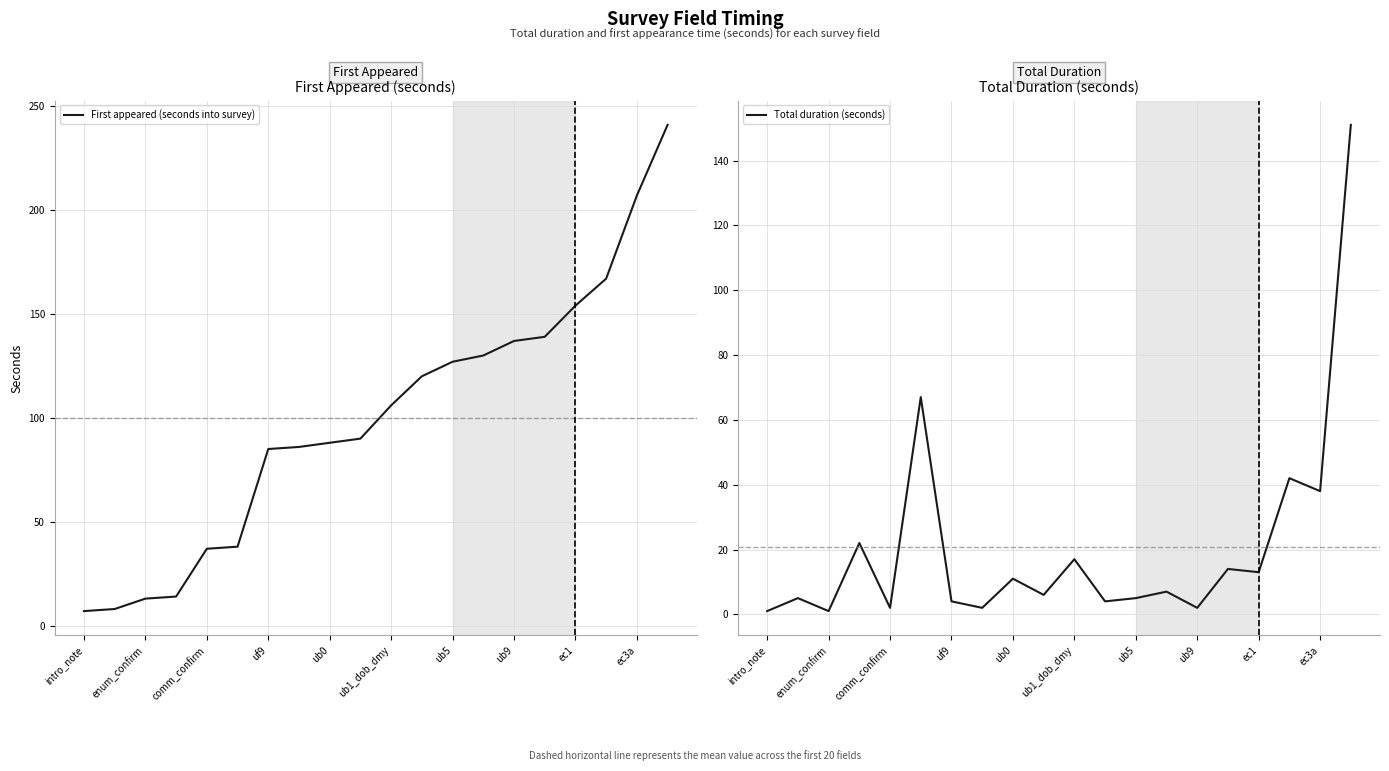

What is the maximum value for First appeared (seconds into survey)?

241